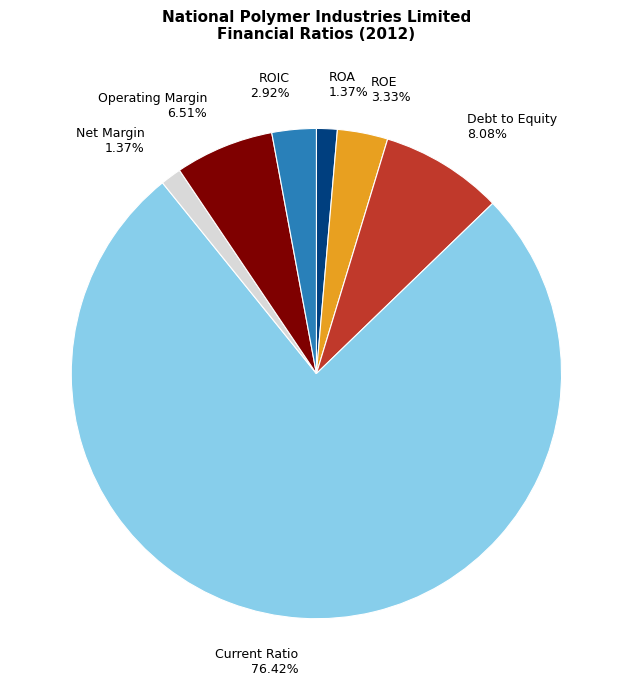

To the nearest percent, what percentage of the pie is ROA?

1%